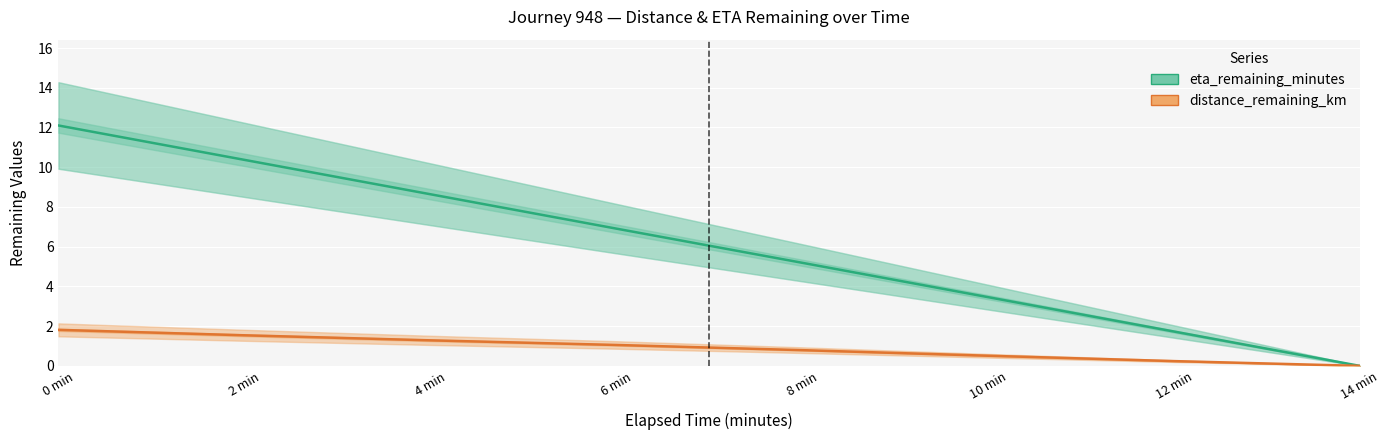

At which category is the sum across all series the highest?

0 min